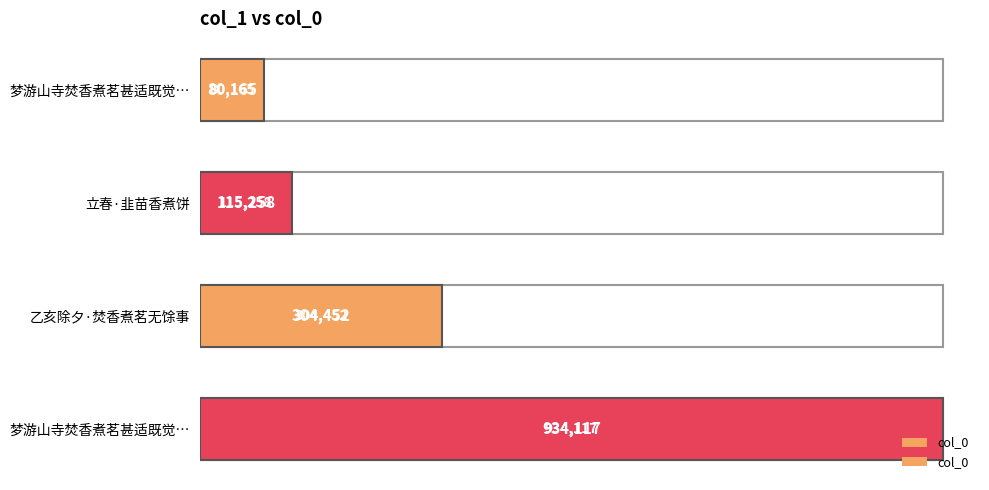

What is the average value?

358498